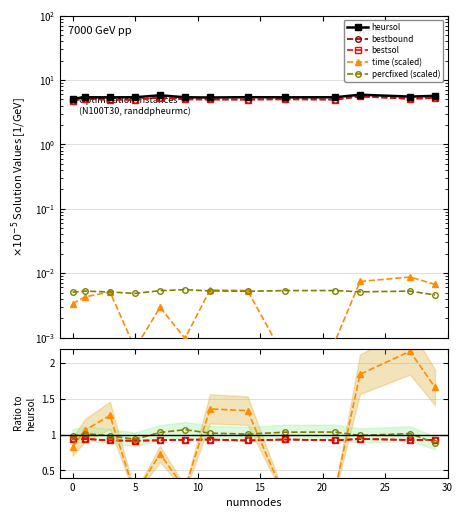

True or false: percfixed has a value of 0.0 at 27.

False